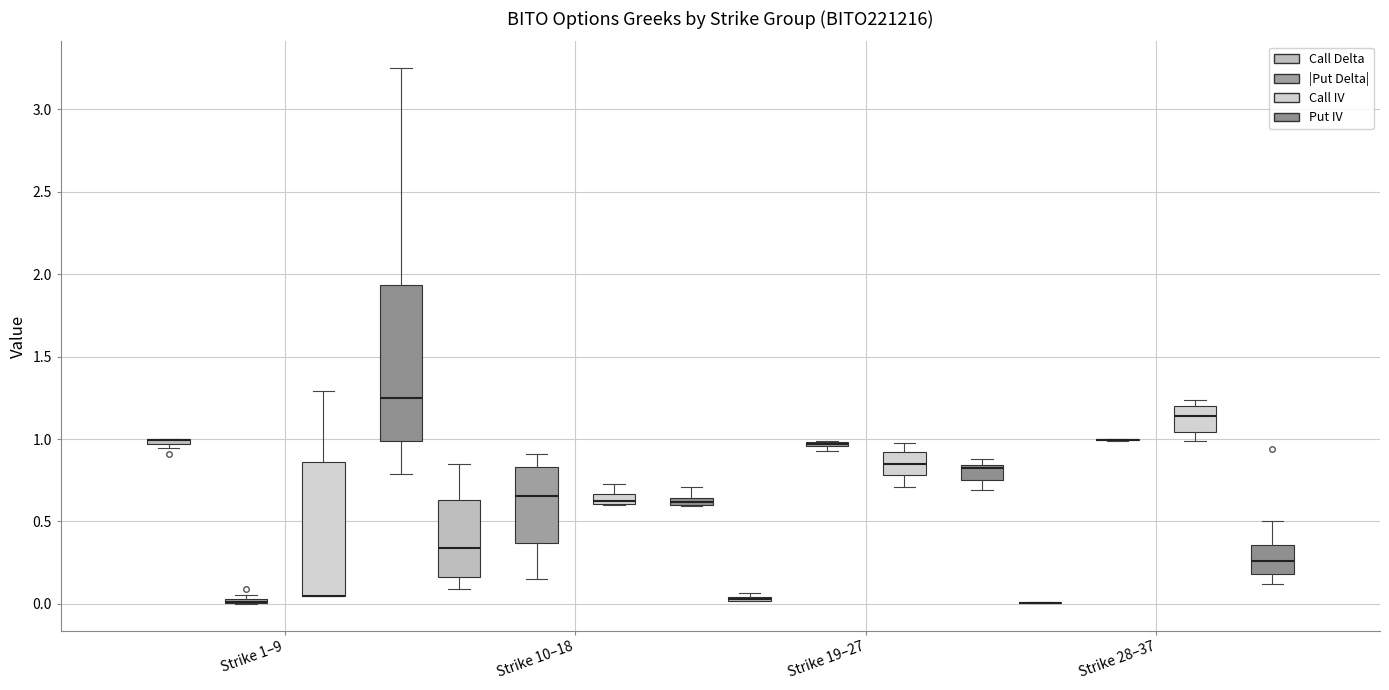

Where is the upper edge of the box for Strike 10–18 (Call Delta) on the y-axis? The values are not printed on the chart, so give them approximately, as read against the axis.

0.65